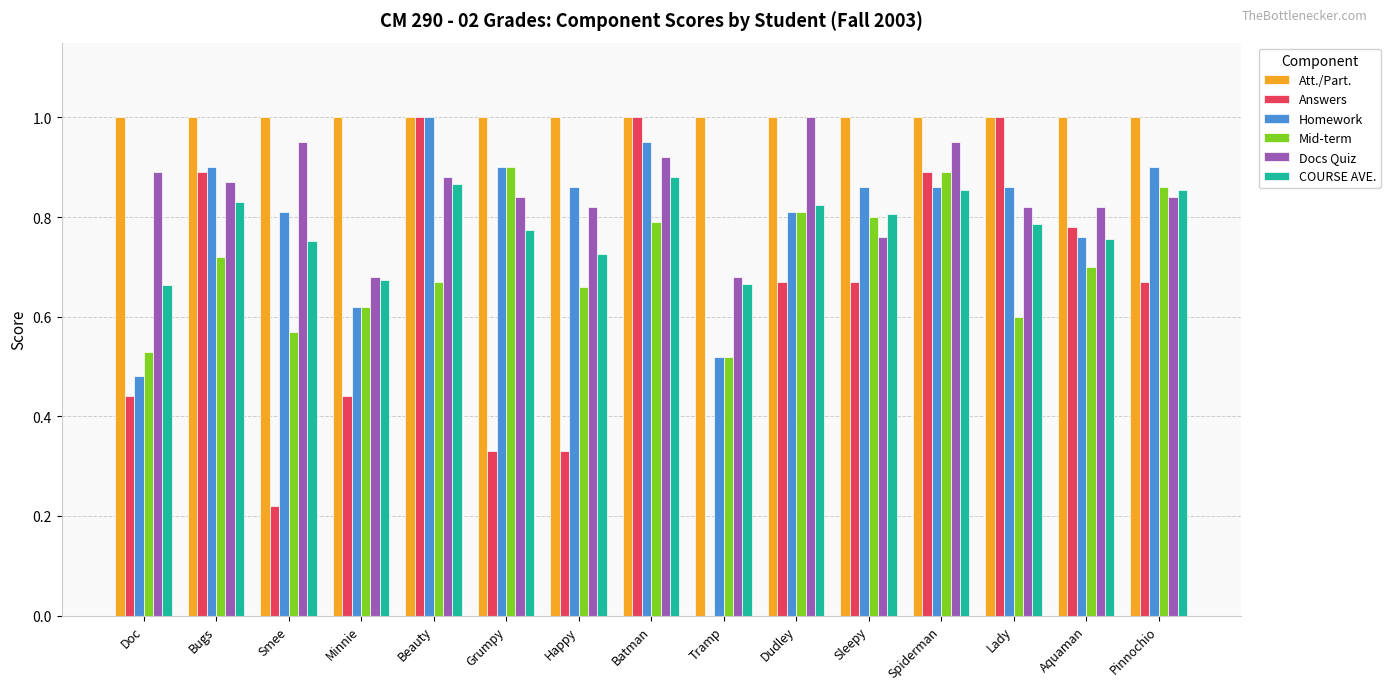

What is the sum of the Answers values at Dudley and Batman?

1.7